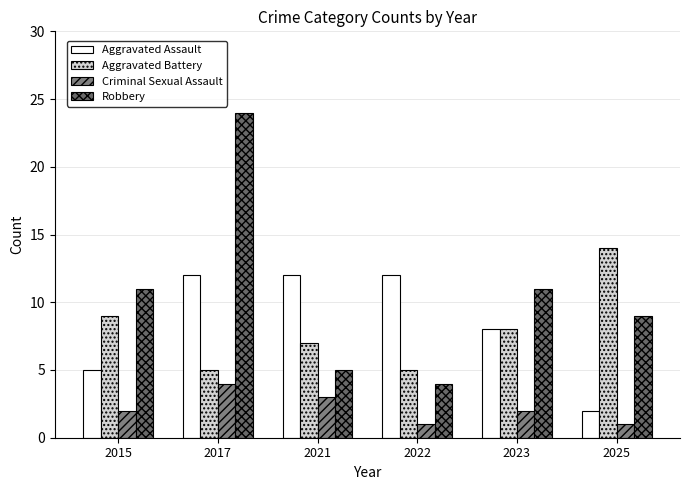

What is the total value across all series at 2015?

27